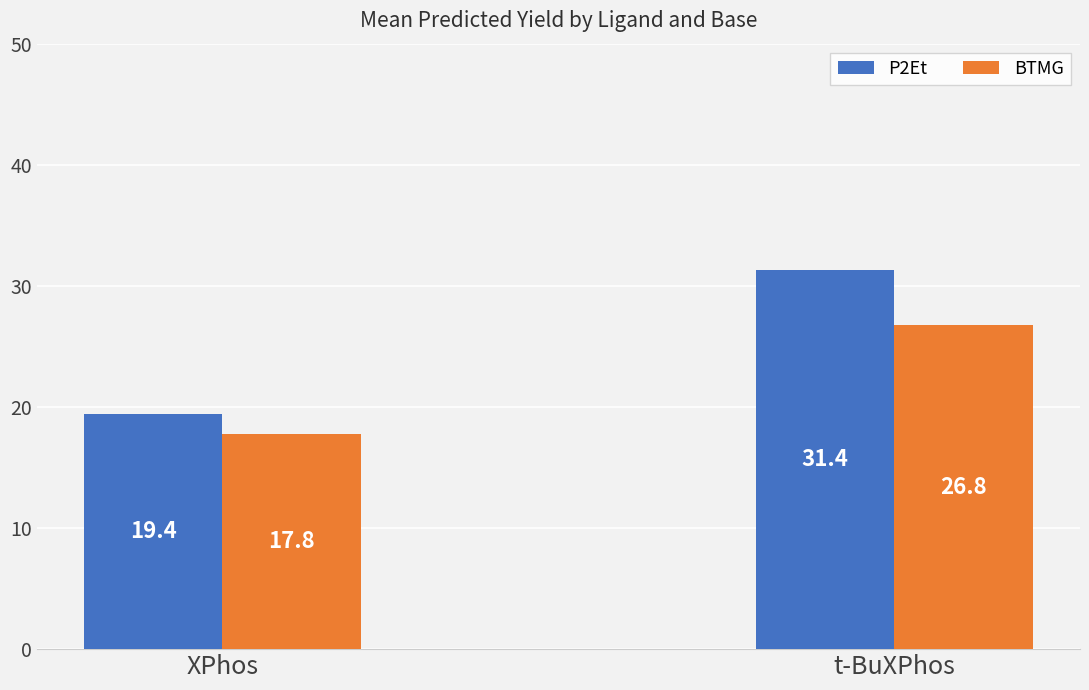

At which category is the sum across all series the highest?

t-BuXPhos